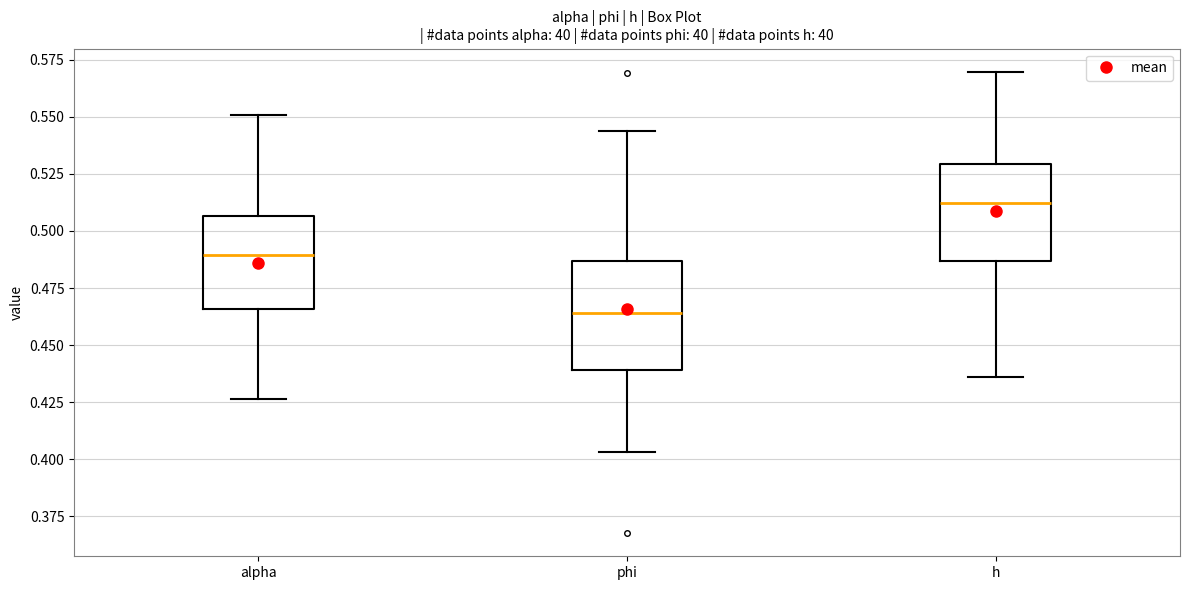

Where is the lower edge of the box for alpha on the y-axis? The values are not printed on the chart, so give them approximately, as read against the axis.

0.465